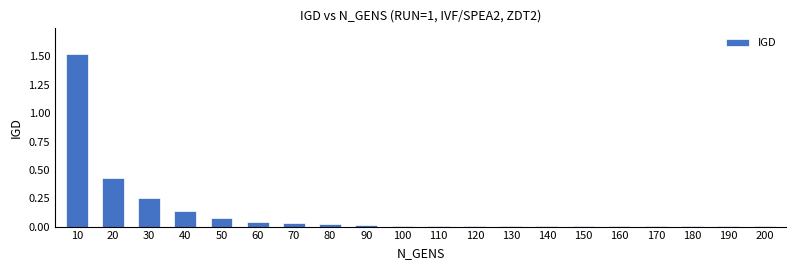

Does the chart contain stacked bars?

No